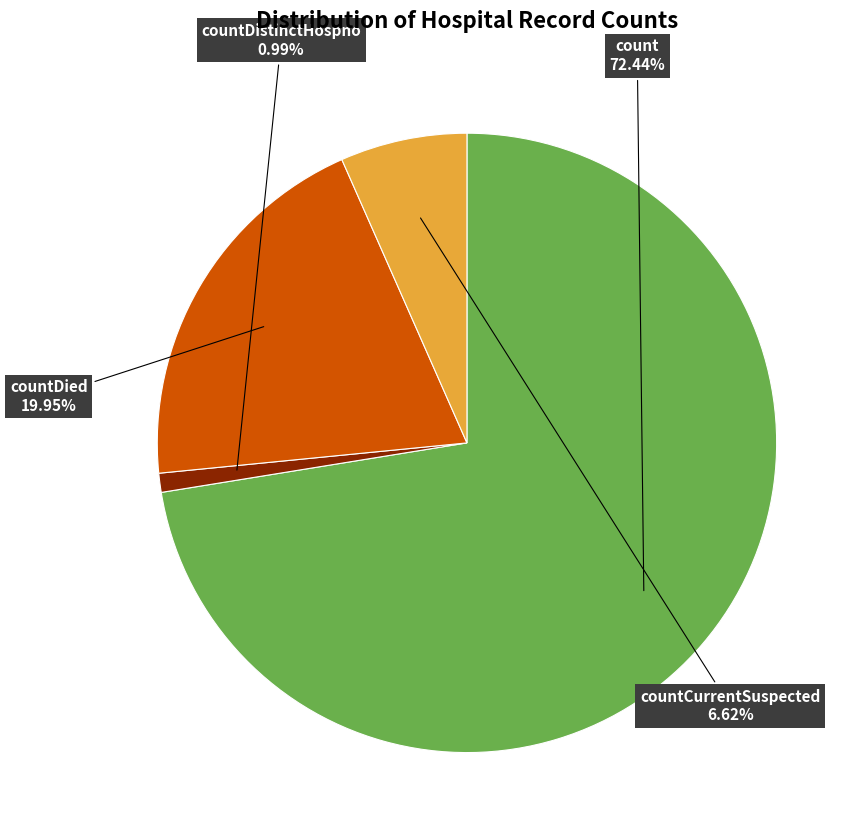

What is the ratio of the value at countCurrentSuspected to the value at count?

0.1